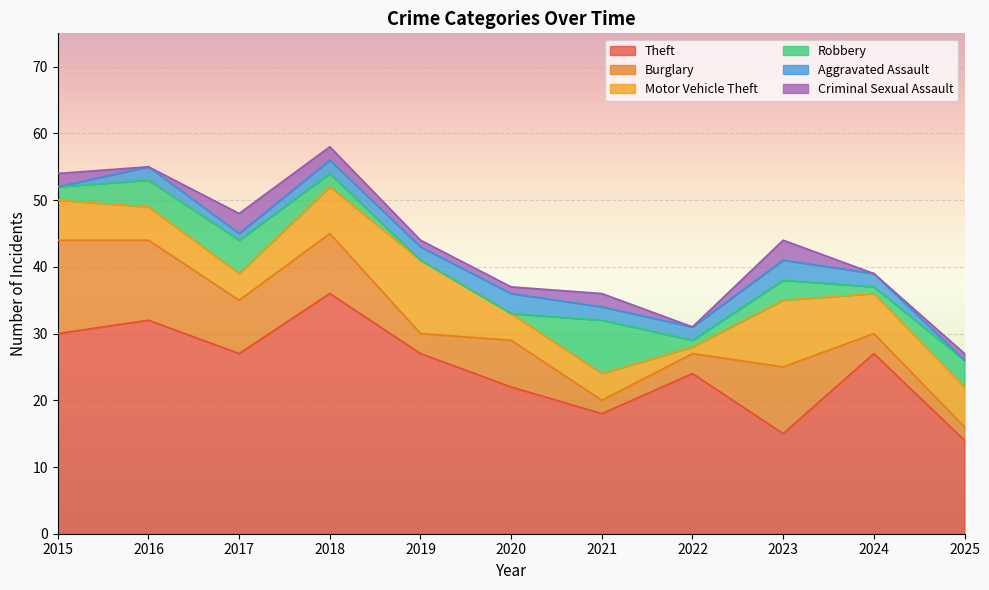

True or false: Burglary and Criminal Sexual Assault intersect in this chart.

False